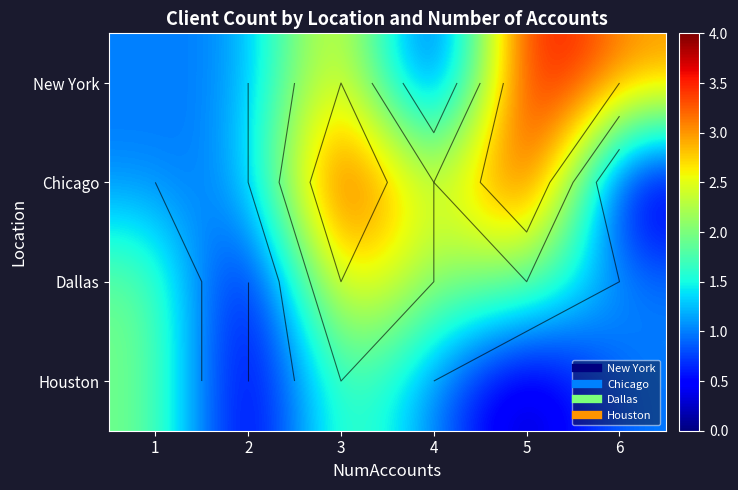

How many values in the Dallas series are below 2?

2